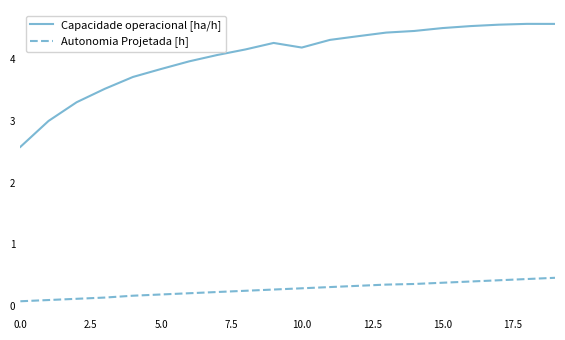

What is the highest value of the Capacidade operacional [ha/h] series?

4.6